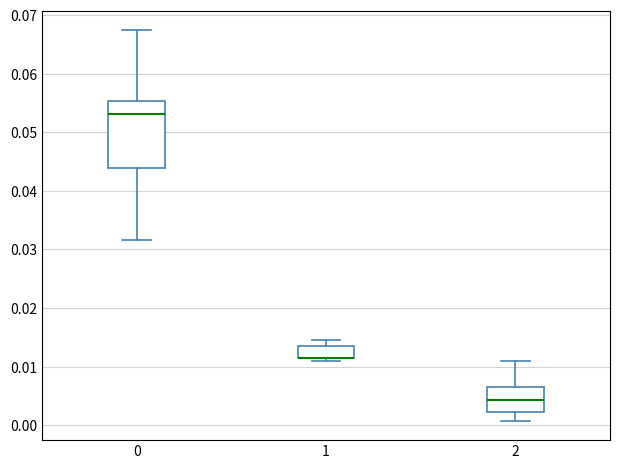

Reading left to right, read every box against the y-axis: the position of its median line, the range the box covers, and the ends of its whiskers. The values are not printed on the chart, so give them approximately, as read against the axis.

0: median 0.053, box 0.044 to 0.055, whiskers 0.032 to 0.067
1: median 0.011 (drawn on the box's lower edge), box 0.011 to 0.013, whiskers 0.011 (just below the box's lower edge) to 0.014
2: median 0.004, box 0.002 to 0.006, whiskers 0.001 to 0.011